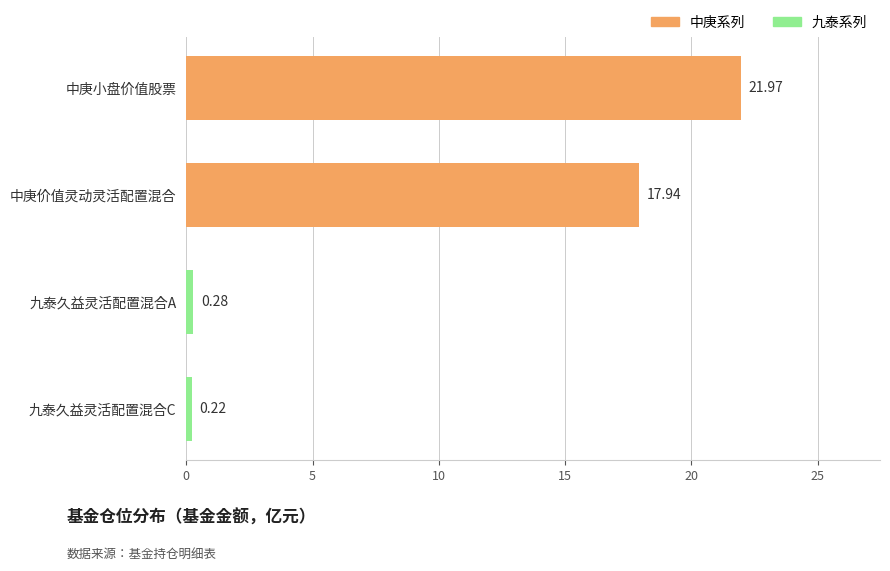

List the labels in order of value, smallest first.

九泰久益灵活配置混合C, 九泰久益灵活配置混合A, 中庚价值灵动灵活配置混合, 中庚小盘价值股票